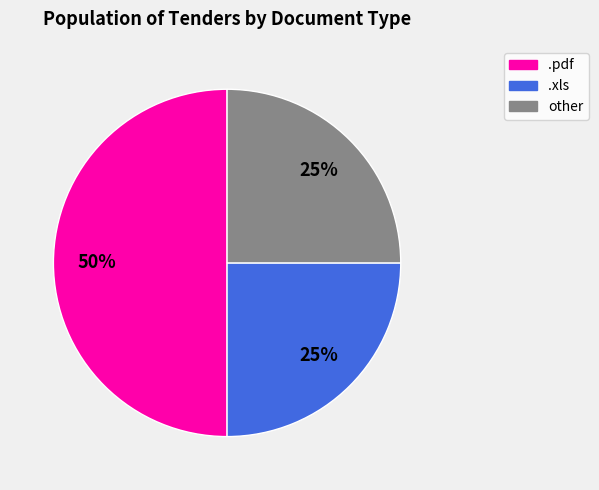

Is .xls the majority of the pie?

No